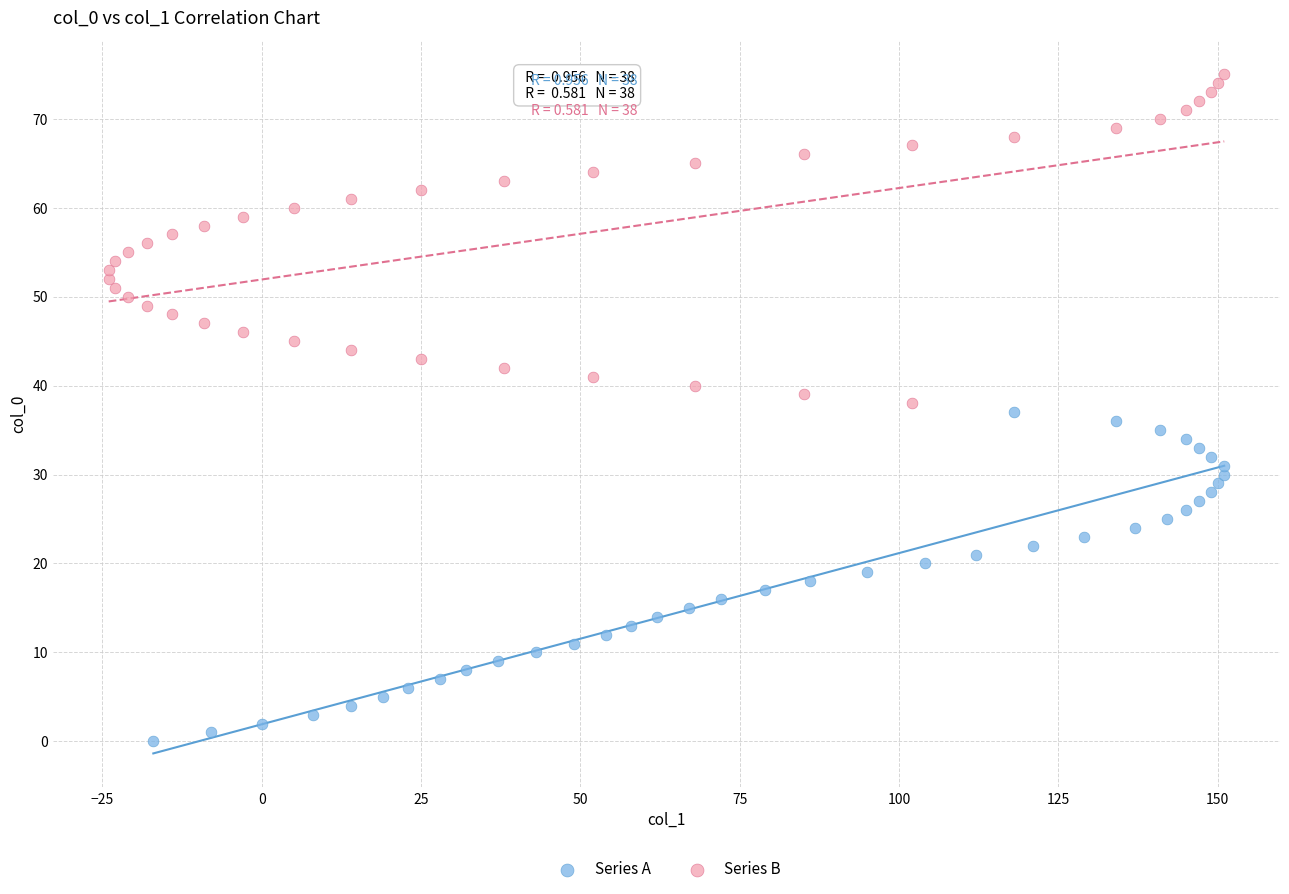

Which series contains the highest Y value?

Series B